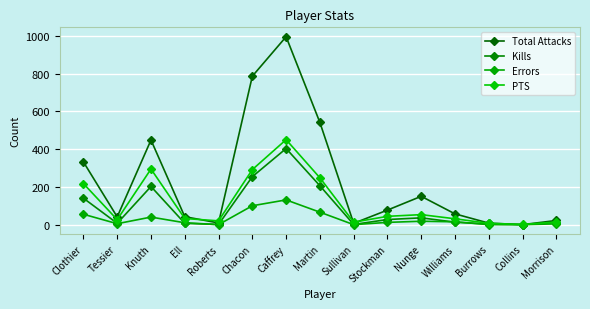

True or false: PTS and Kills cross at least once.

False